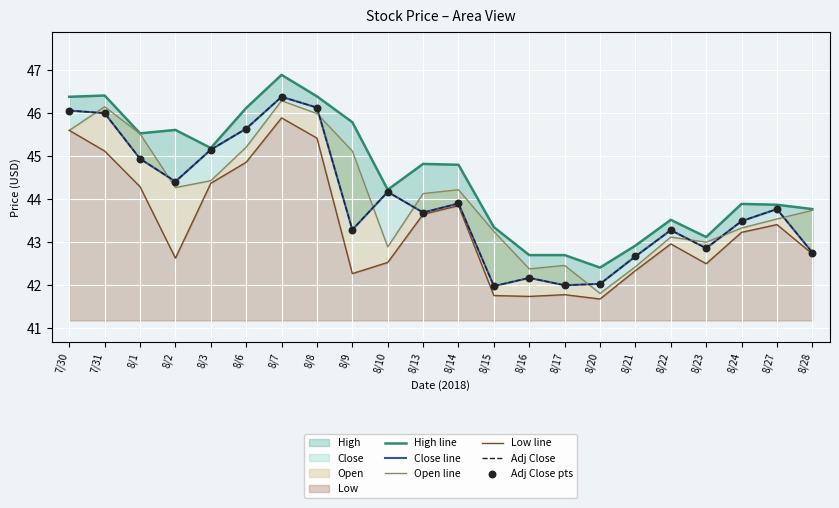

At how many categories does at least one series exceed 42?

22